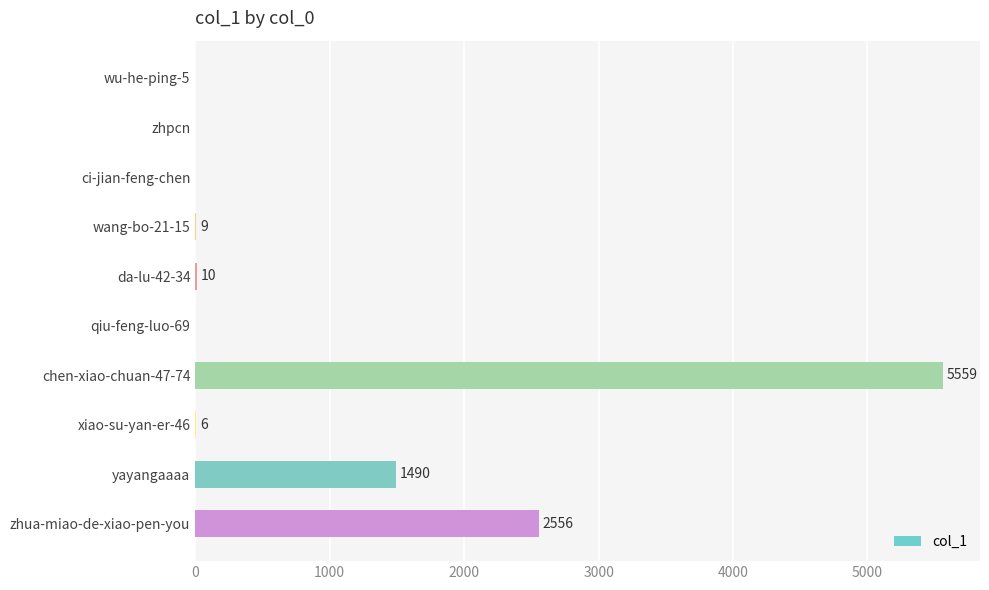

True or false: the data shows 2556 at zhua-miao-de-xiao-pen-you.

True